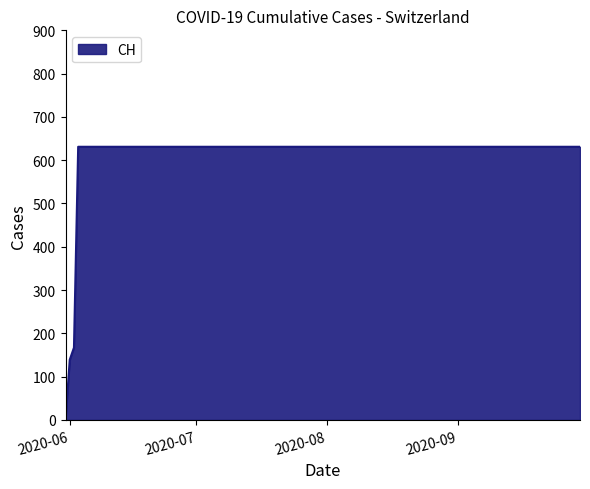

What is the greatest value displayed?

631